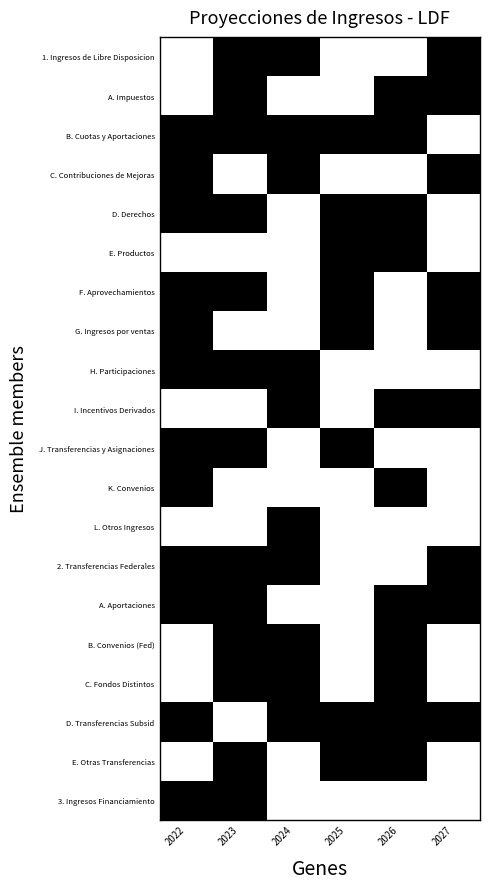

What is the total value across all series at 2026?

11